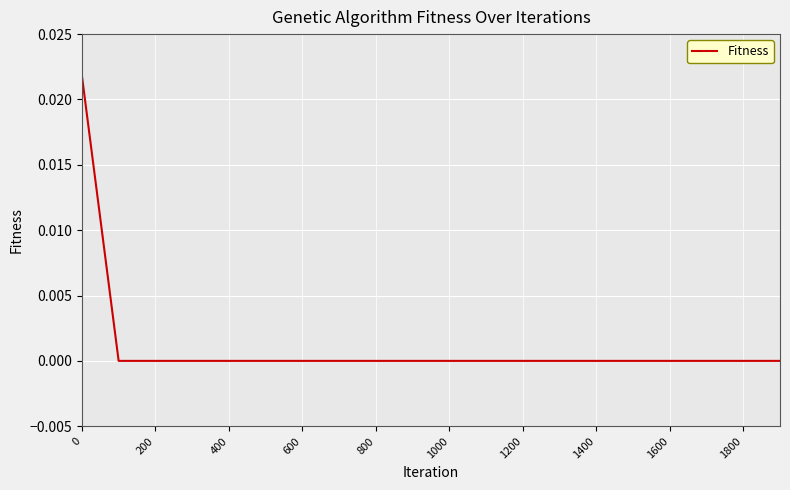

True or false: the data shows 0.0 at 600.

True